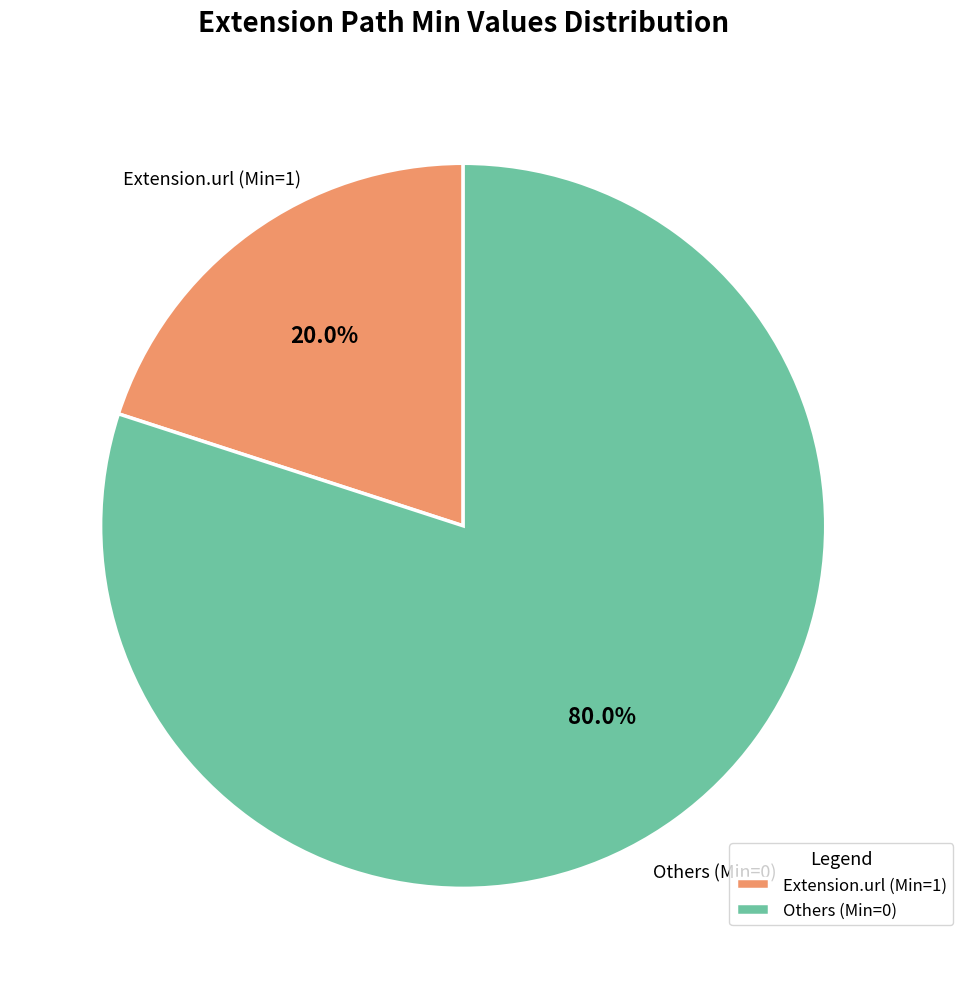

Count the number of slices in the pie.

2